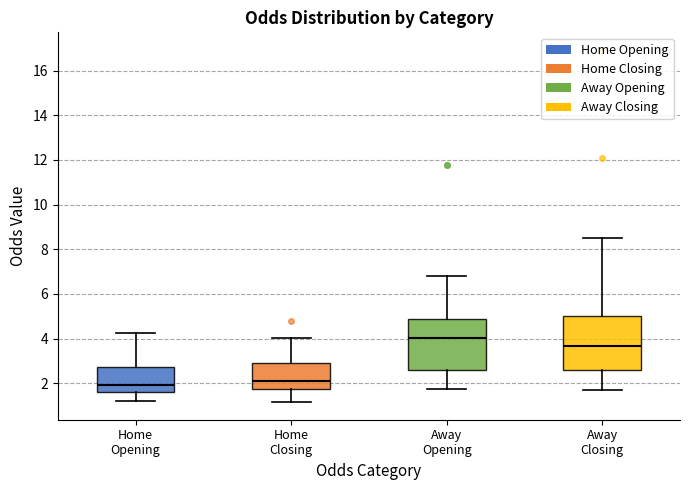

Reading left to right, read every box against the y-axis: the position of its median line, the range the box covers, and the ends of its whiskers. The values are not printed on the chart, so give them approximately, as read against the axis.

Home Opening: median 2.0, box 1.6 to 2.8, whiskers 1.2 to 4.2
Home Closing: median 2.2, box 1.8 to 3.0, whiskers 1.2 to 4.0
Away Opening: median 4.0, box 2.6 to 4.8, whiskers 1.8 to 6.8
Away Closing: median 3.6, box 2.6 to 5.0, whiskers 1.6 to 8.6